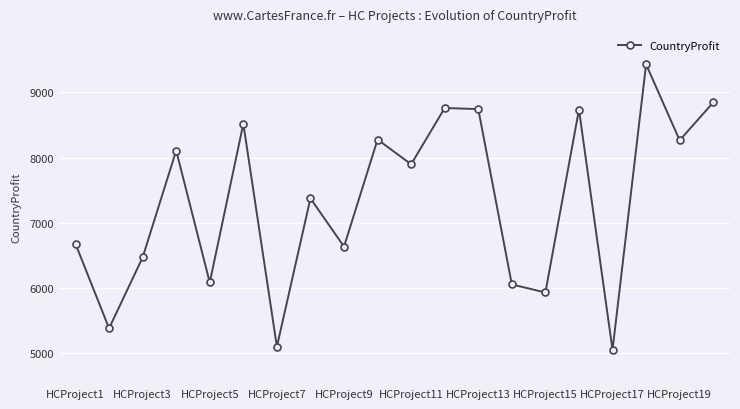

How many interior local peaks (higher than both neighbors) does the data have?

7